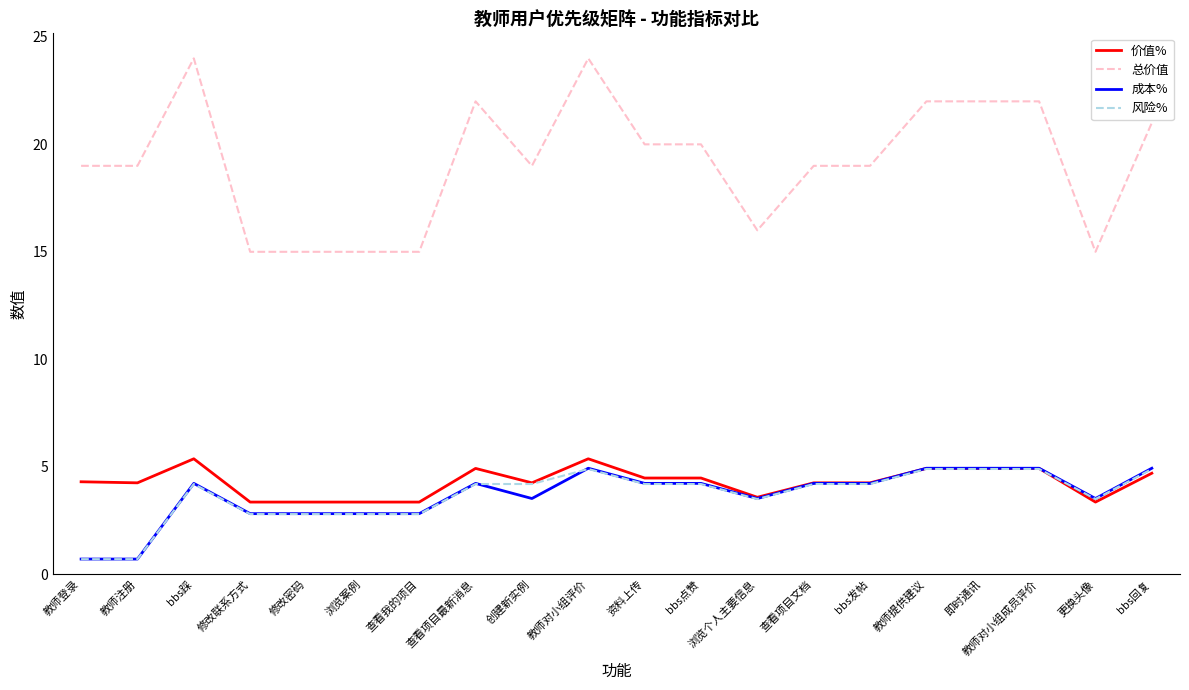

At how many categories does at least one series exceed 1?

20